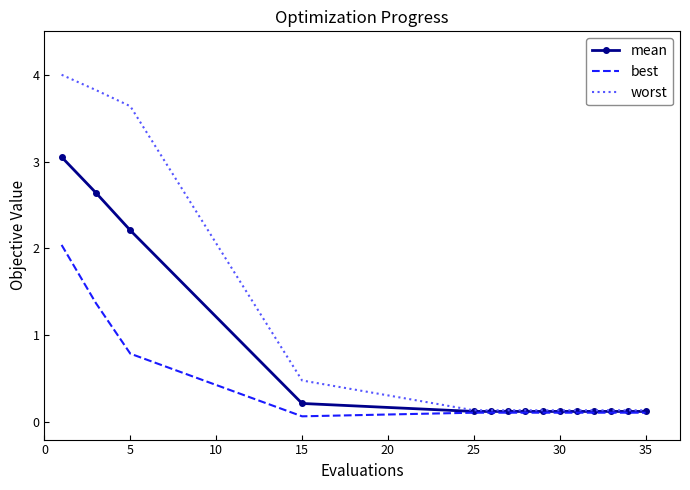

Rank the series by their average value, from highest to lowest.

worst, mean, best